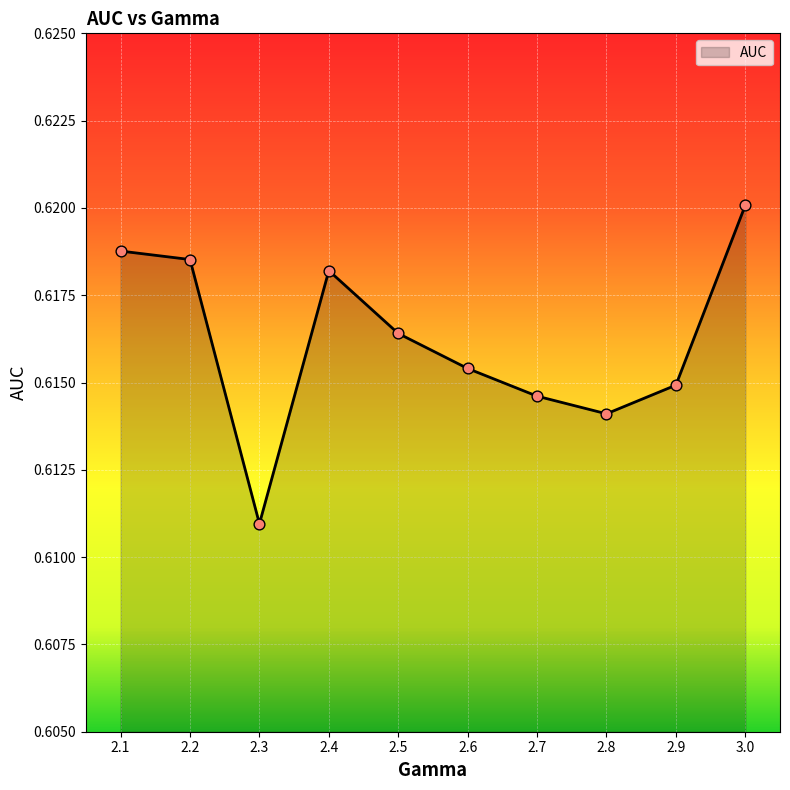

Which has a higher value, 2.9 or 2.4?

2.4